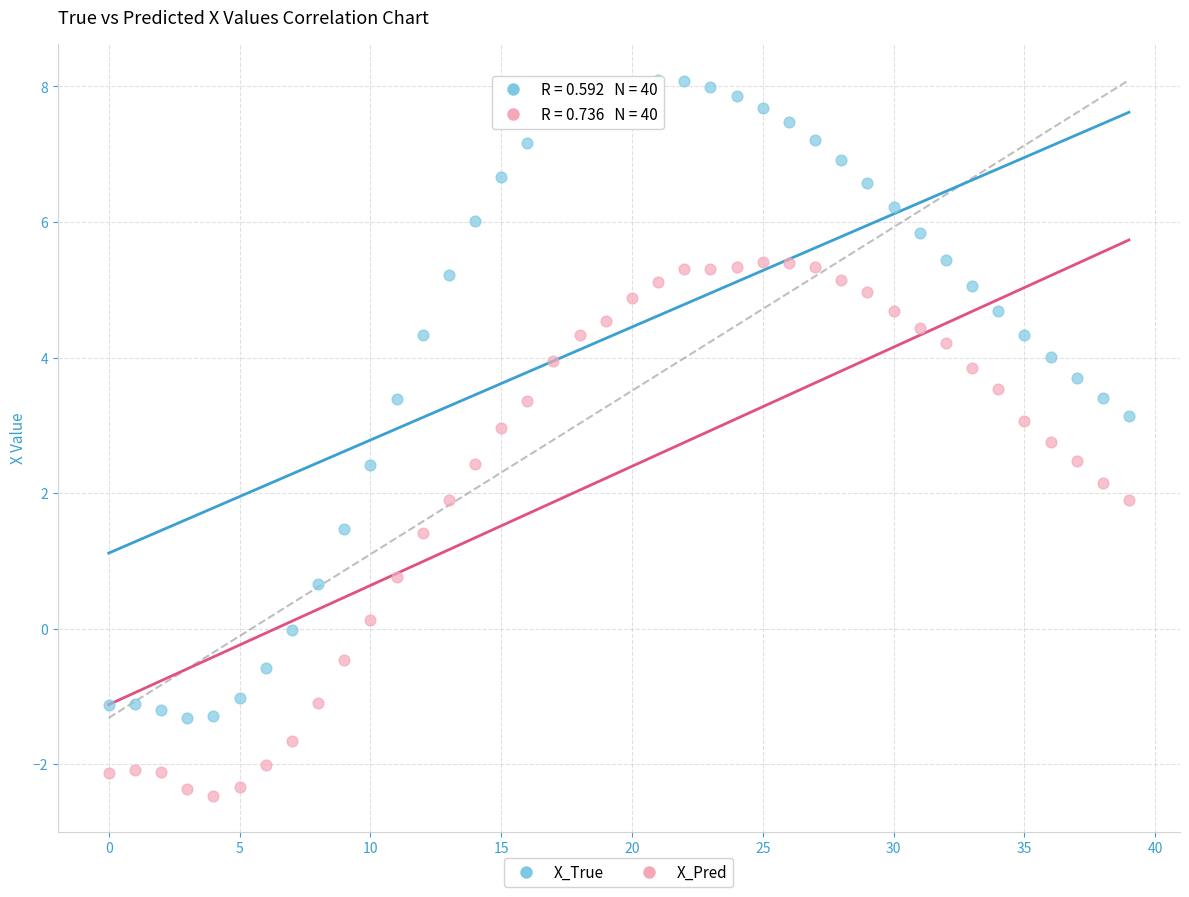

What are all the series names shown in the legend?

X_True, X_Pred